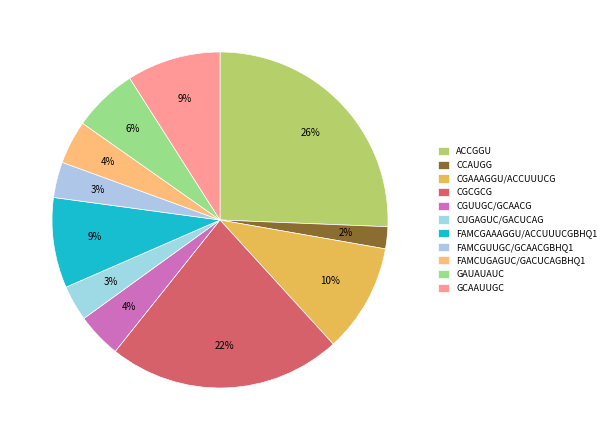

What percentage is the CUGAGUC/GACUCAG slice, to the nearest percent?

3%